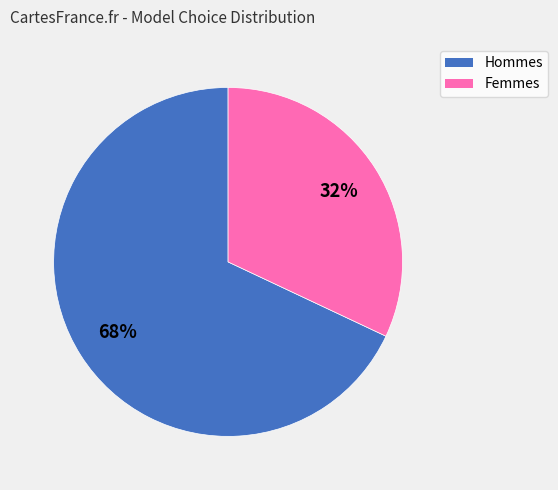

To the nearest percent, what is the difference between the largest and smallest slice percentages?

36%